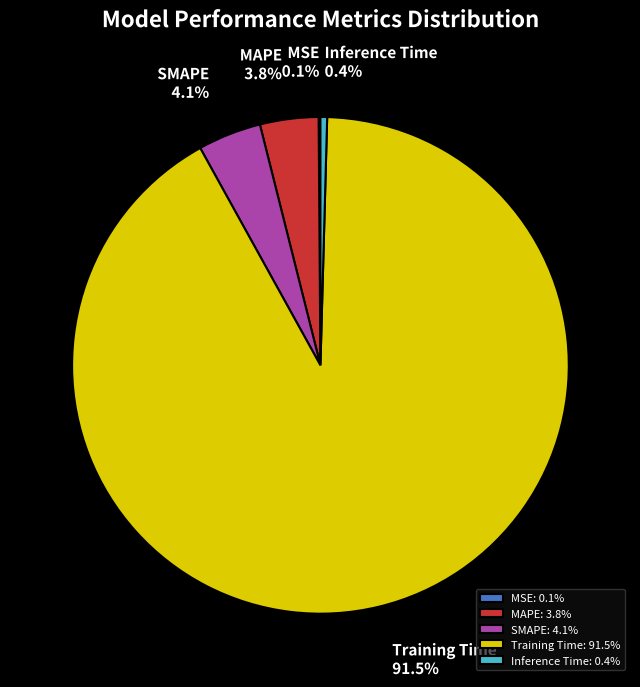

Which category accounts for the majority?

Training Time